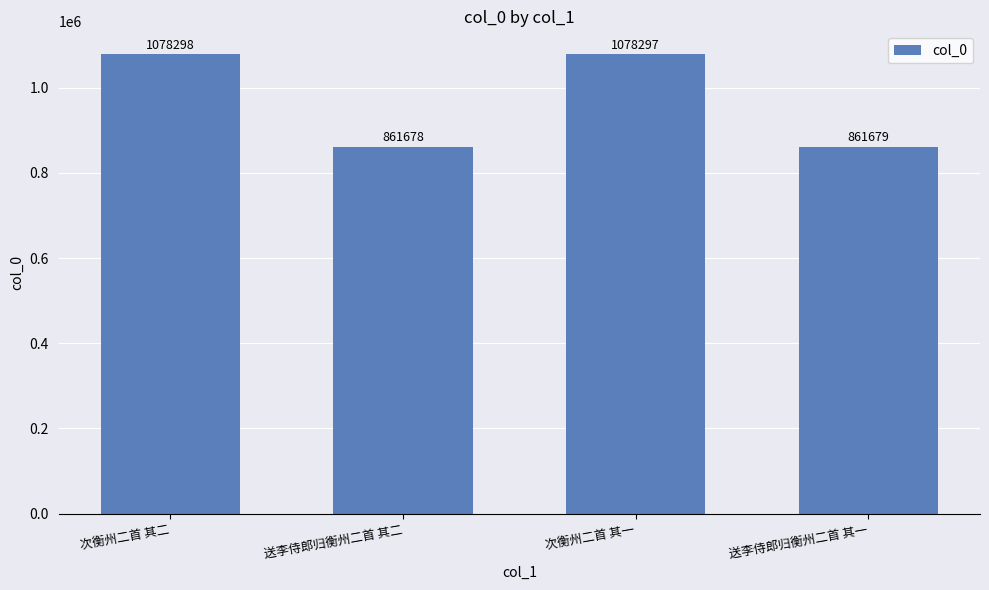

What is the approximate value at 送李侍郎归衡州二首 其二?

861678